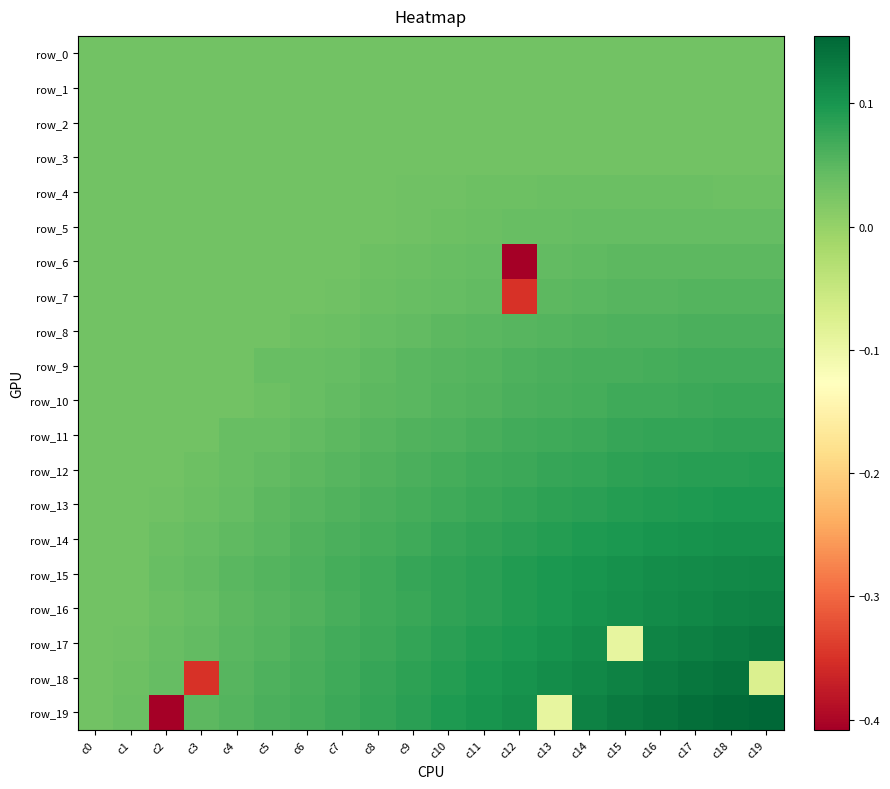

How many data points does each series have?

20